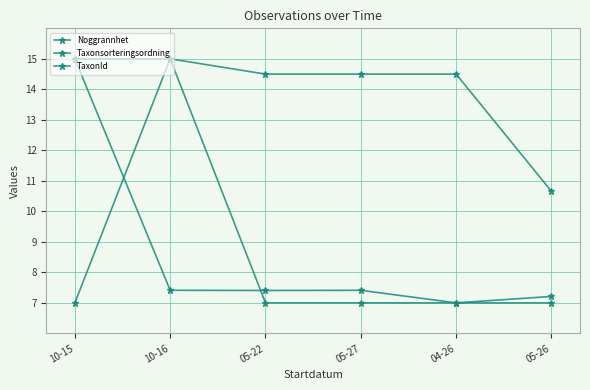

How many lines are shown in the chart?

3